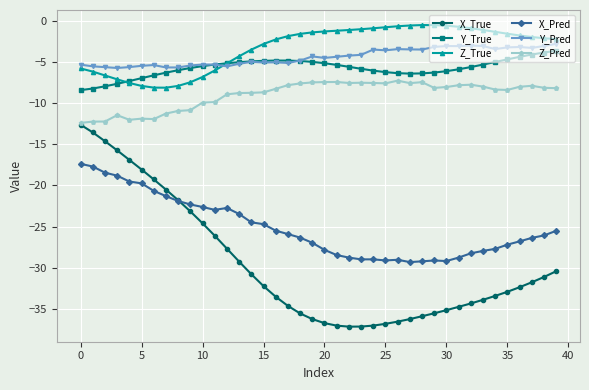

What is the highest value of the Y_Pred series?

-2.8